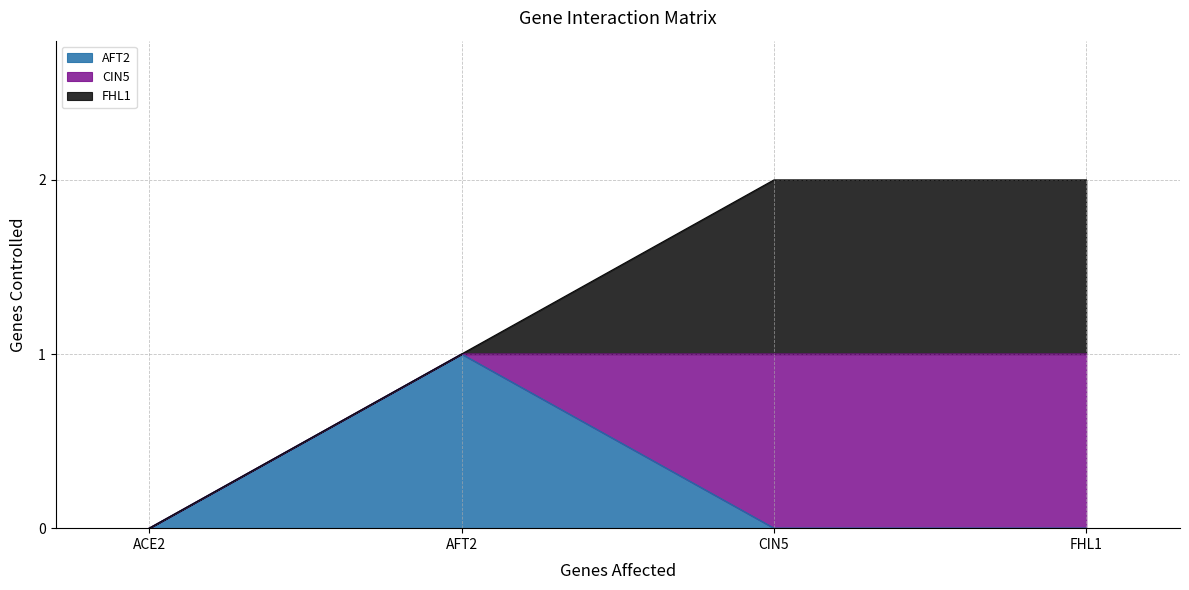

Count the number of categories in the chart.

4